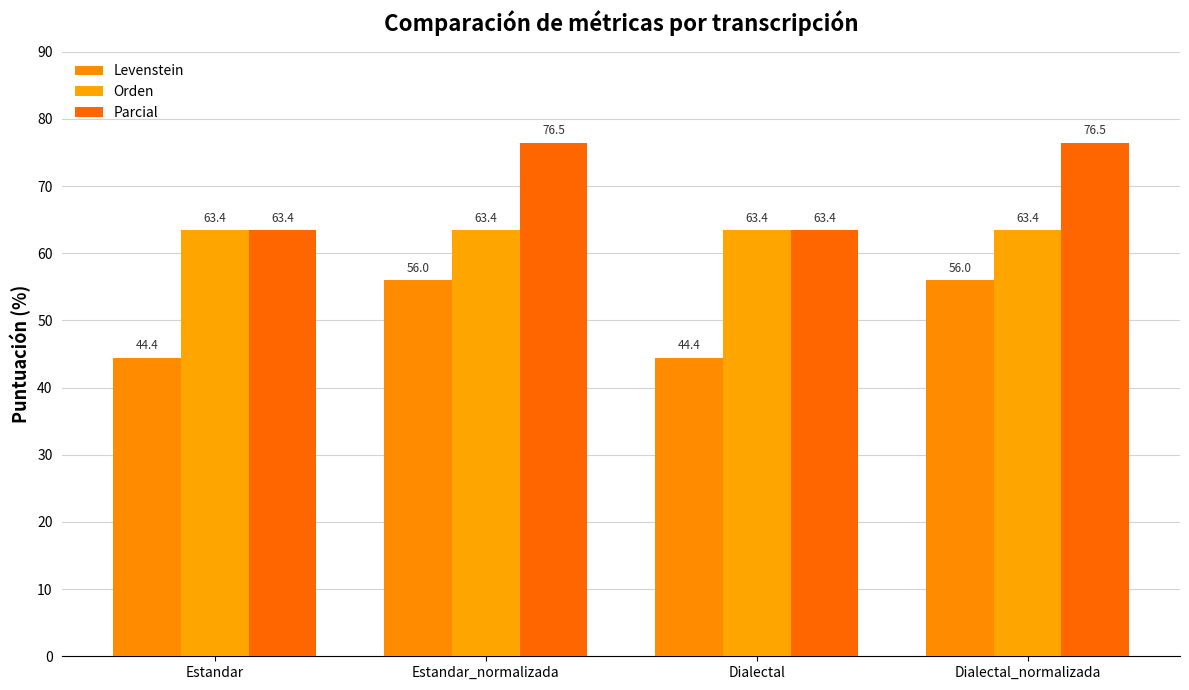

Reading left to right, list all the values displayed in this chart.

Levenstein: 44.4	56.0	44.4	56.0
Orden: 63.4	63.4	63.4	63.4
Parcial: 63.4	76.5	63.4	76.5